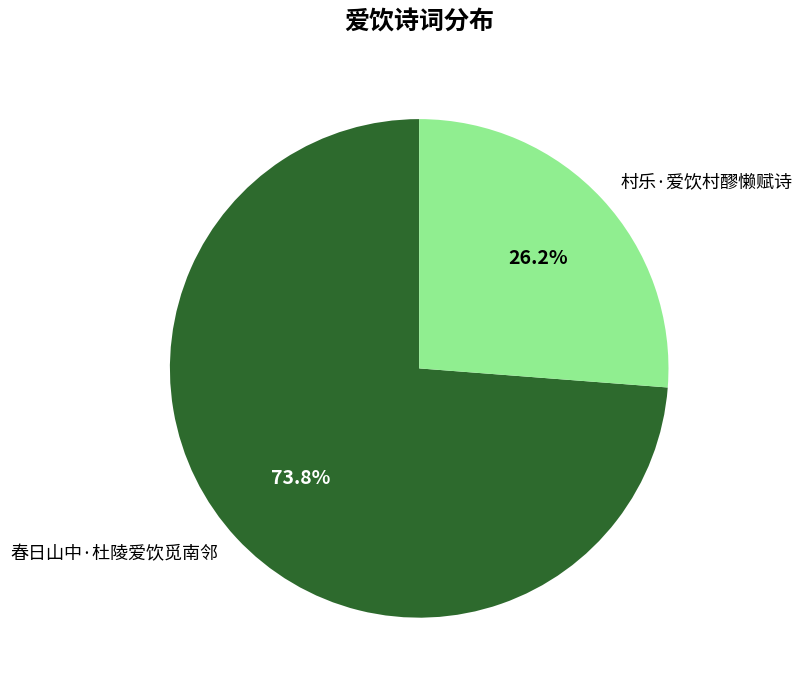

Combined, do 春日山中·杜陵爱饮觅南邻 and 村乐·爱饮村醪懒赋诗 account for over 50%?

Yes